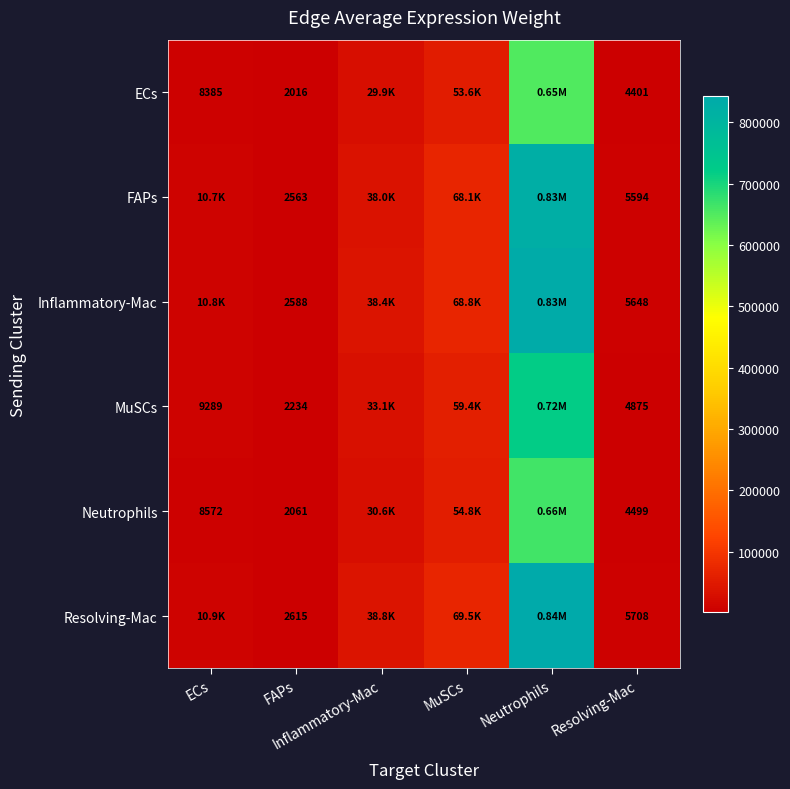

At which label does ECs first exceed 29906?

Inflammatory-Mac